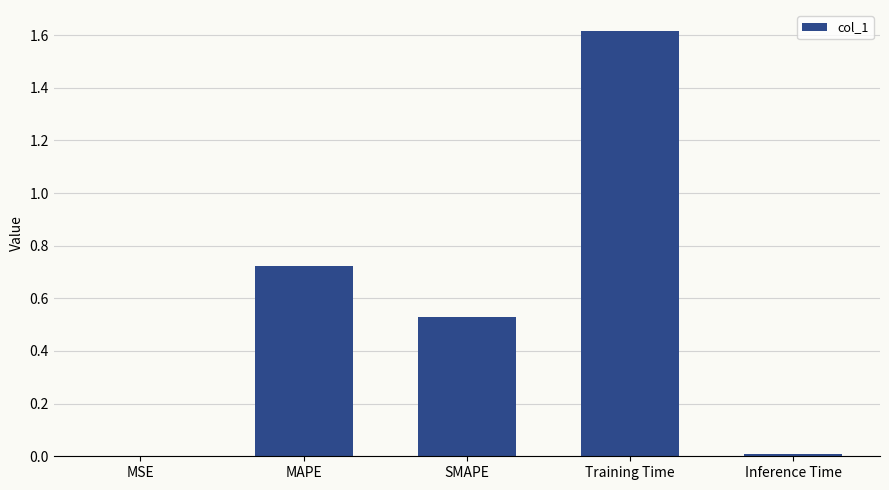

Read the value at Training Time.

1.6